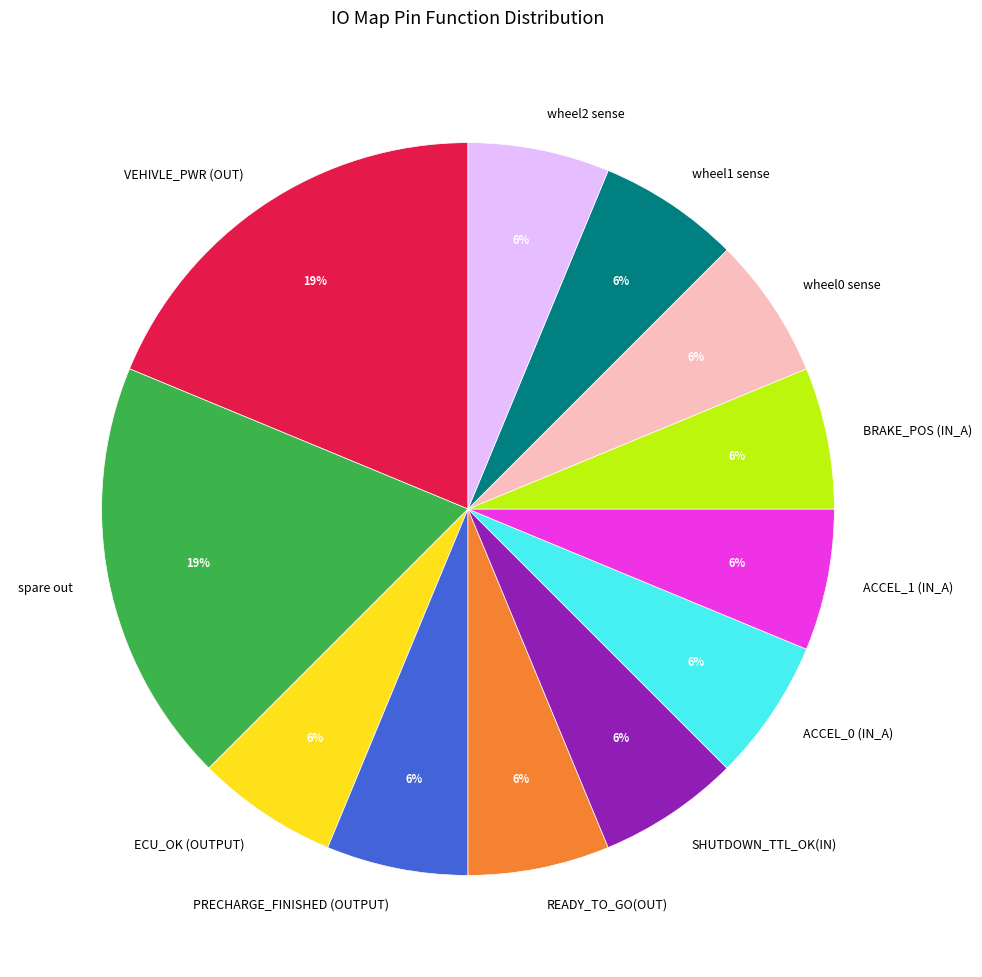

To the nearest percent, what percentage of the pie is PRECHARGE_FINISHED (OUTPUT)?

6%